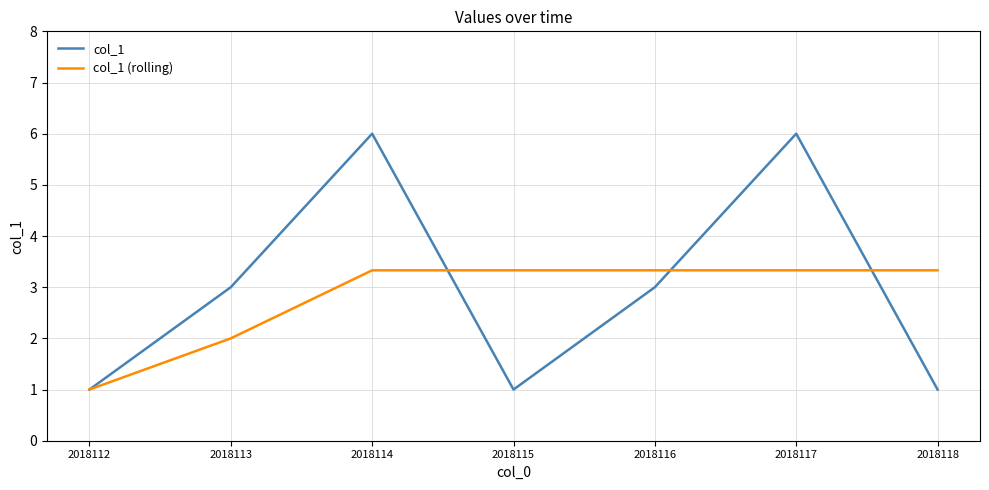

What is the greatest value displayed?

6.0